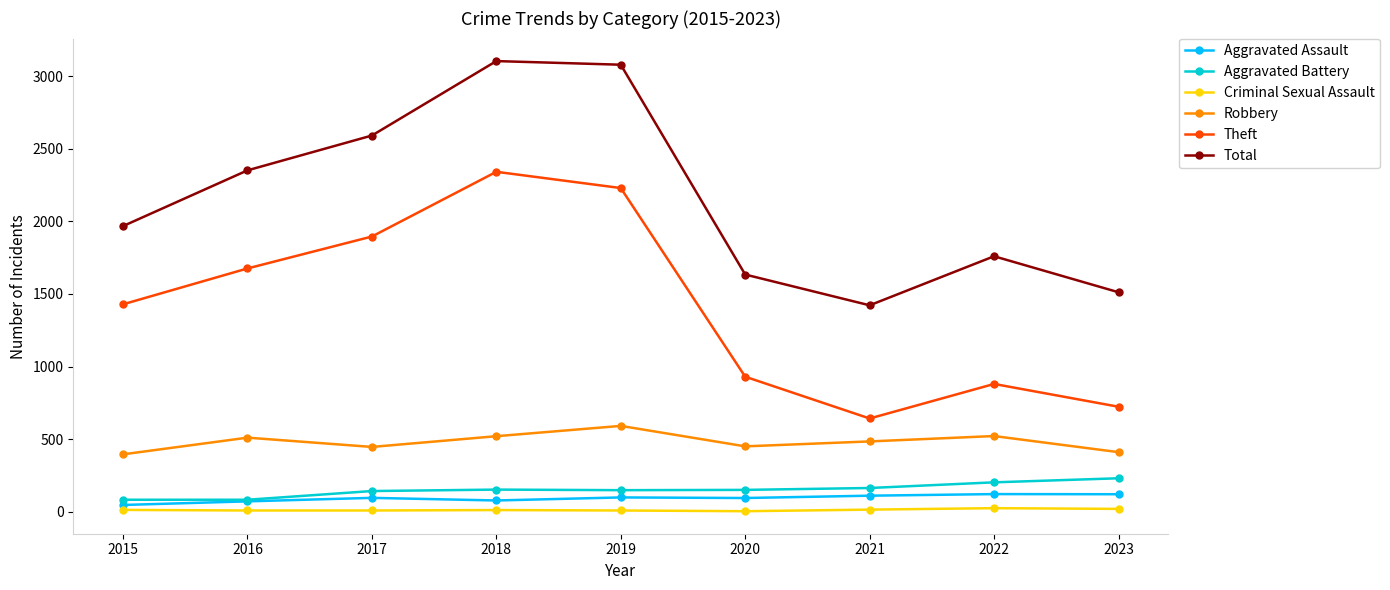

Rank the series by their maximum value, from lowest to highest.

Criminal Sexual Assault, Aggravated Assault, Aggravated Battery, Robbery, Theft, Total